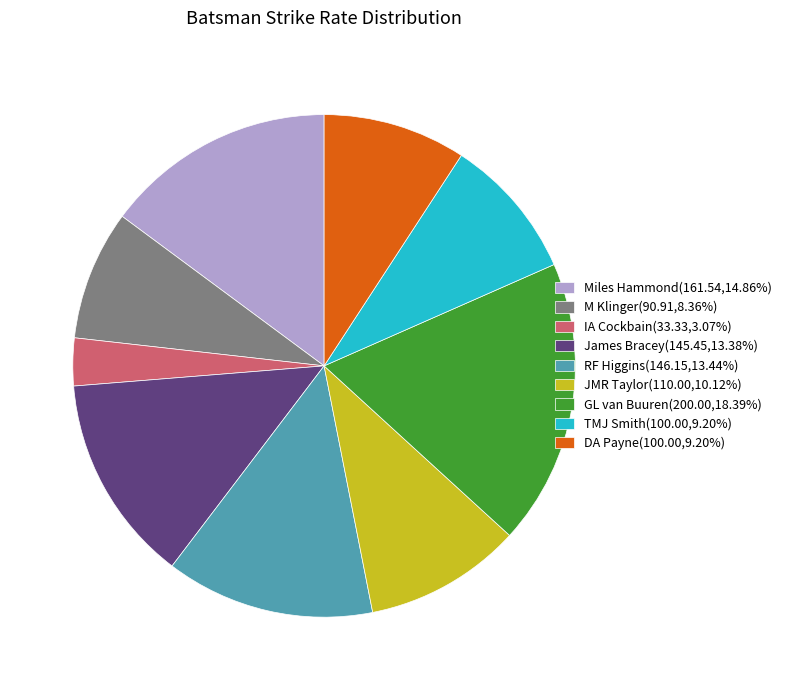

Is there a majority slice in this chart?

No